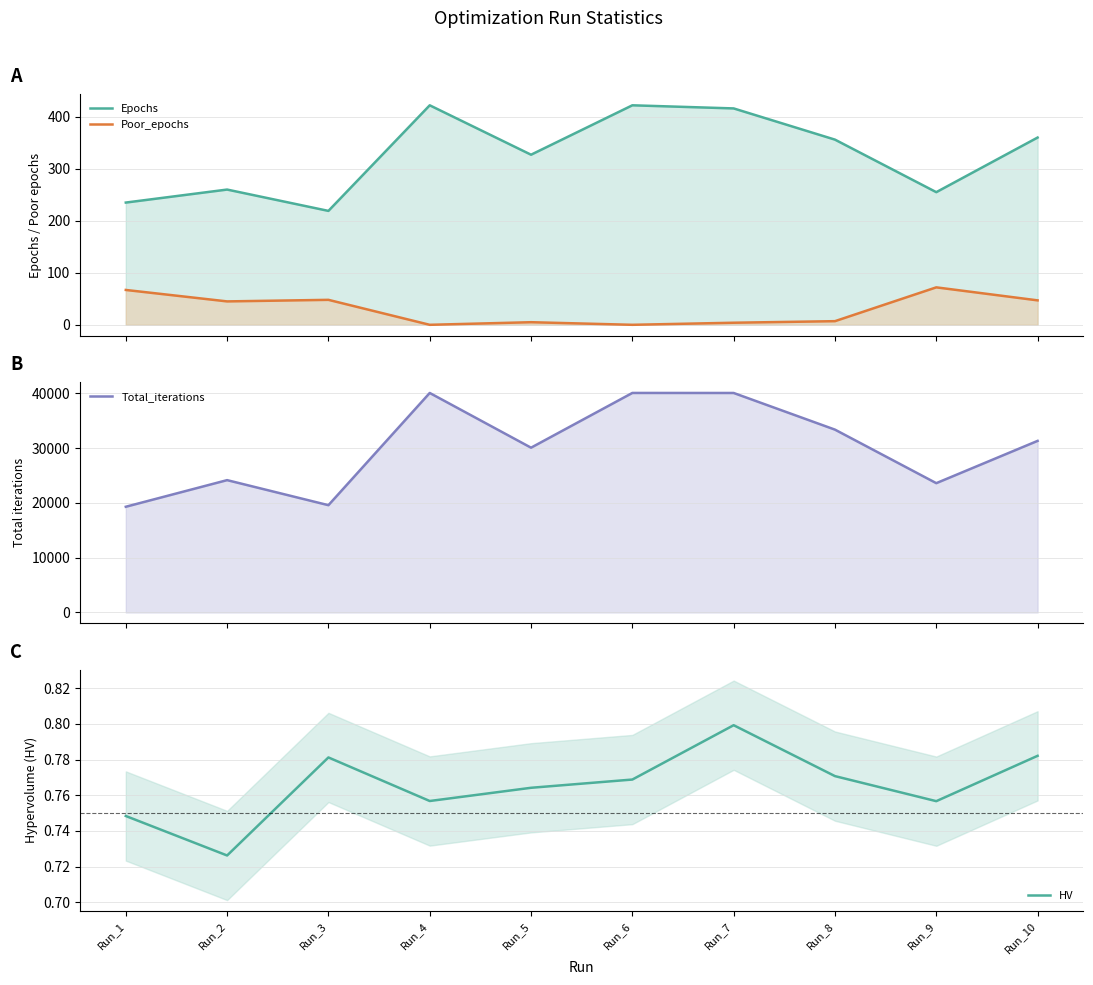

At how many categories does at least one series exceed 24027?

7